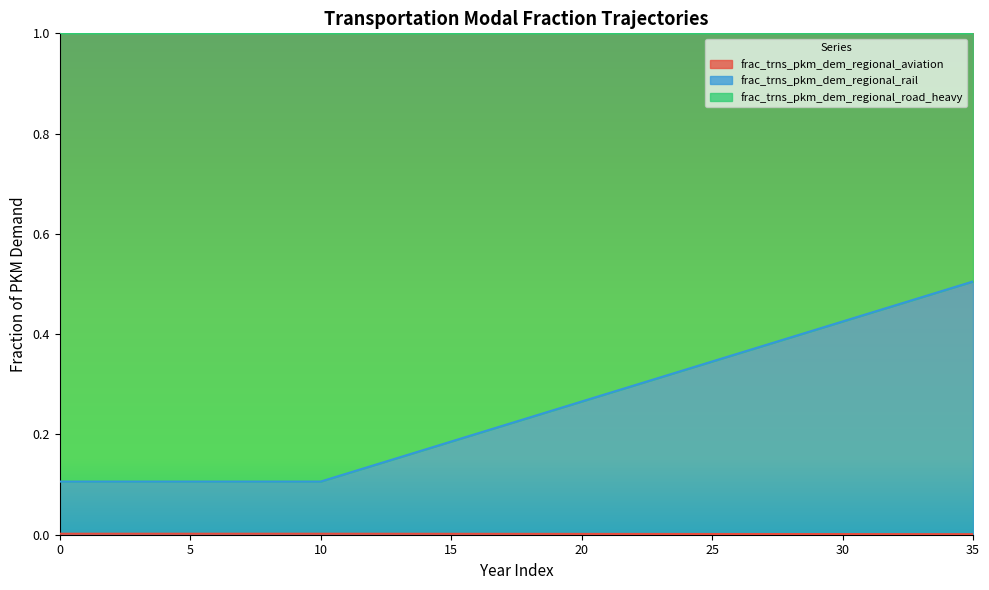

Does the chart display data point markers on the line(s)?

No